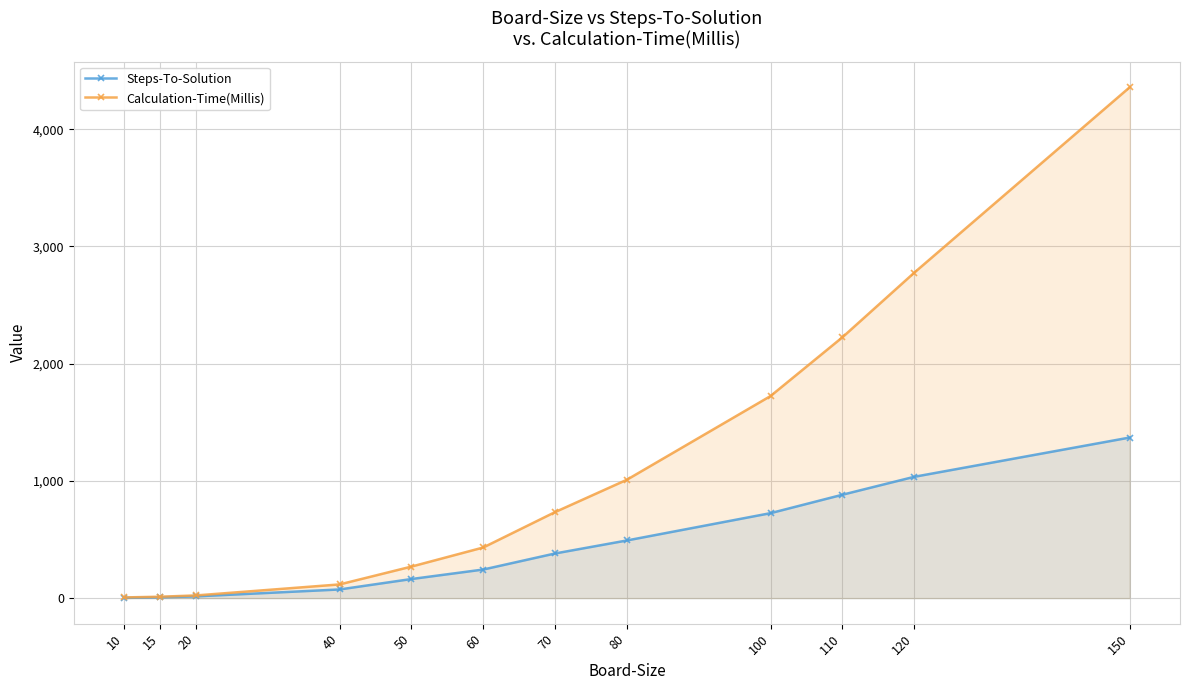

Reading left to right, what are all the values shown in this chart?

Steps-To-Solution: 10=2	15=7	20=15	40=74	50=163	60=244	70=381	80=492	100=725	110=882	120=1035	150=1370
Calculation-Time(Millis): 10=6	15=12	20=23	40=117	50=269	60=432	70=734	80=1010	100=1724	110=2225	120=2776	150=4358